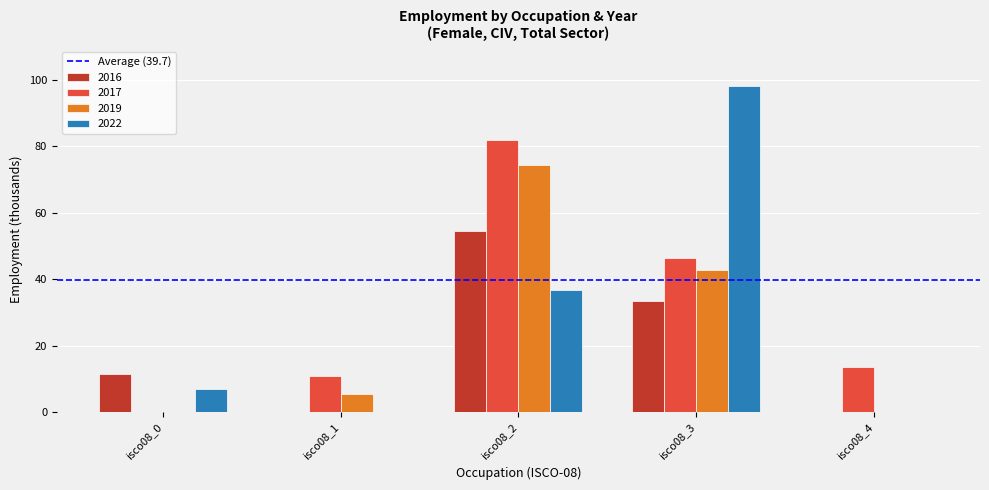

How many data points does each series have?

5